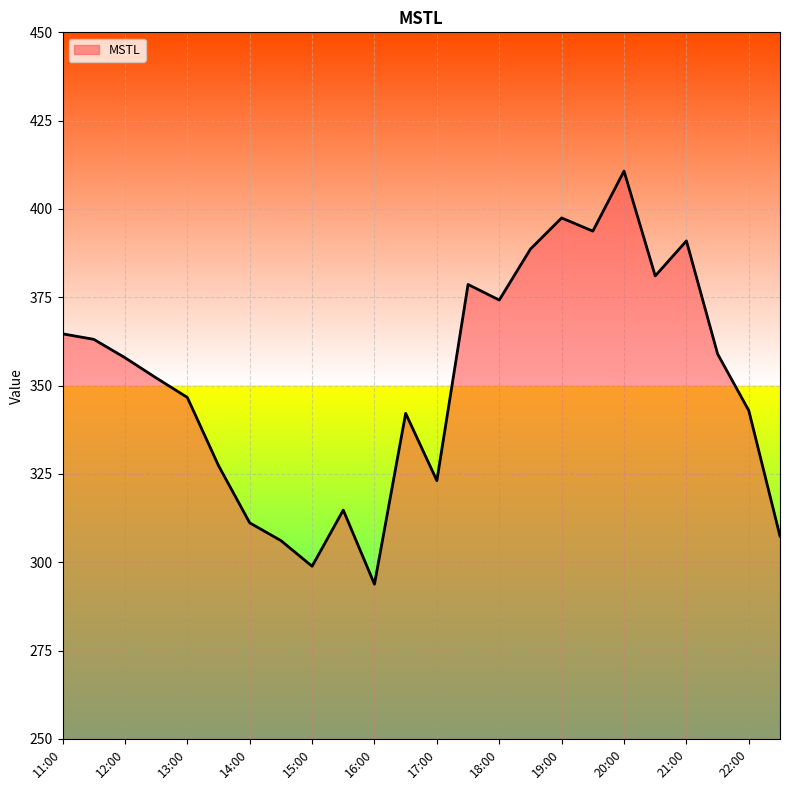

What is the difference between the maximum and minimum values?

116.9